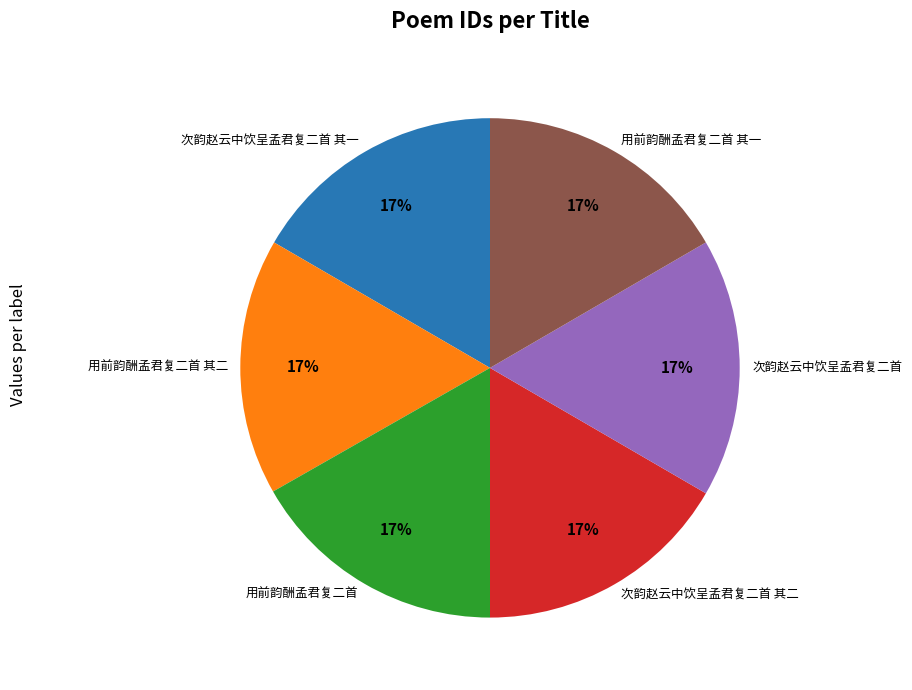

Do 次韵赵云中饮呈孟君复二首 and 用前韵酬孟君复二首 together represent more than half of the pie?

No